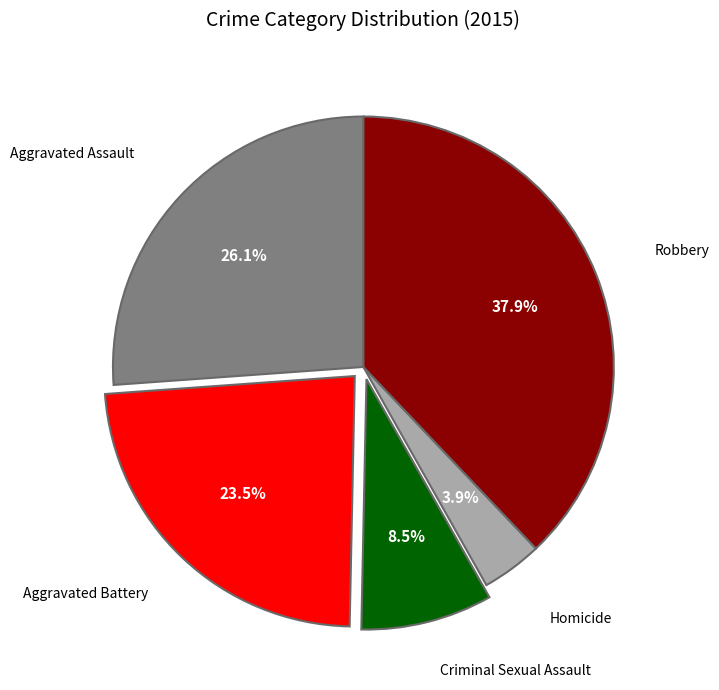

Is there any slice that represents more than half of the pie?

No